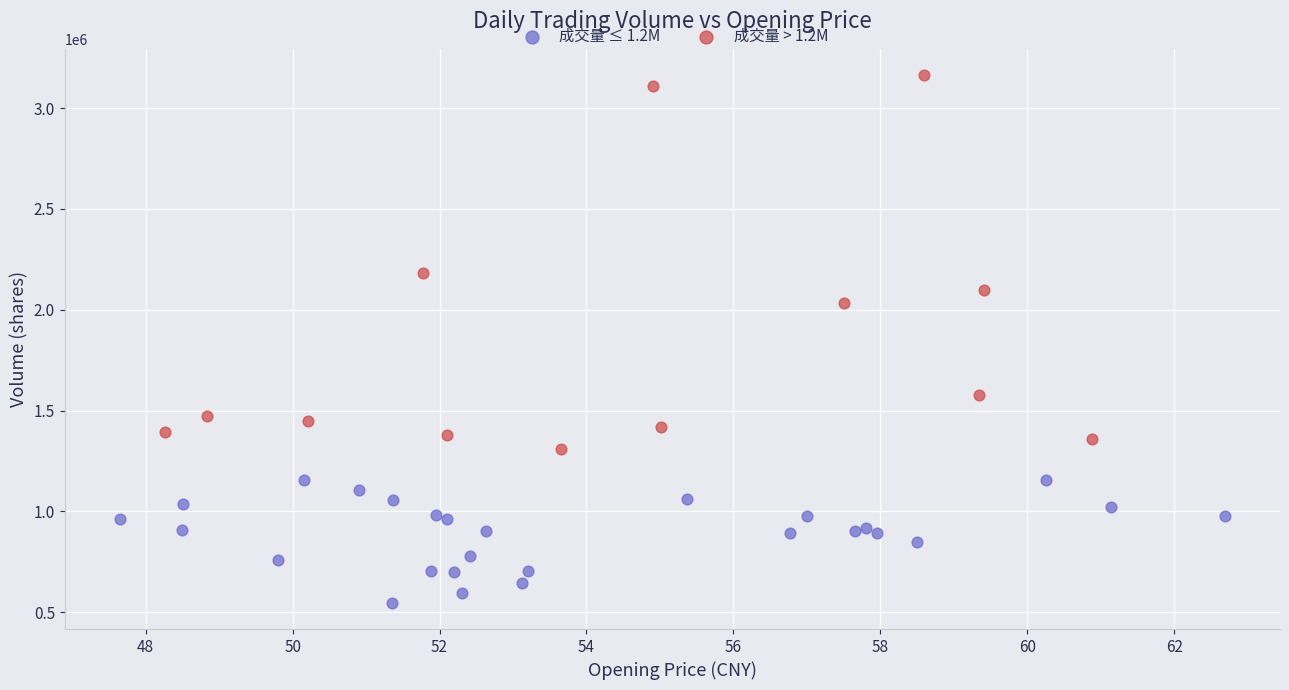

Which series reaches the minimum Y coordinate?

成交量 ≤ 1.2M